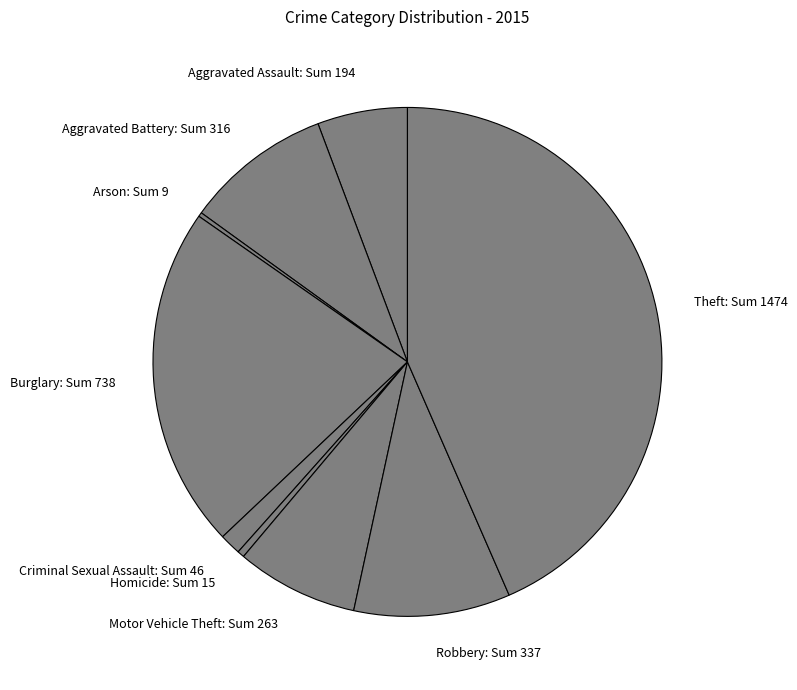

Which has a higher value, Burglary: Sum 738 or Theft: Sum 1474?

Theft: Sum 1474